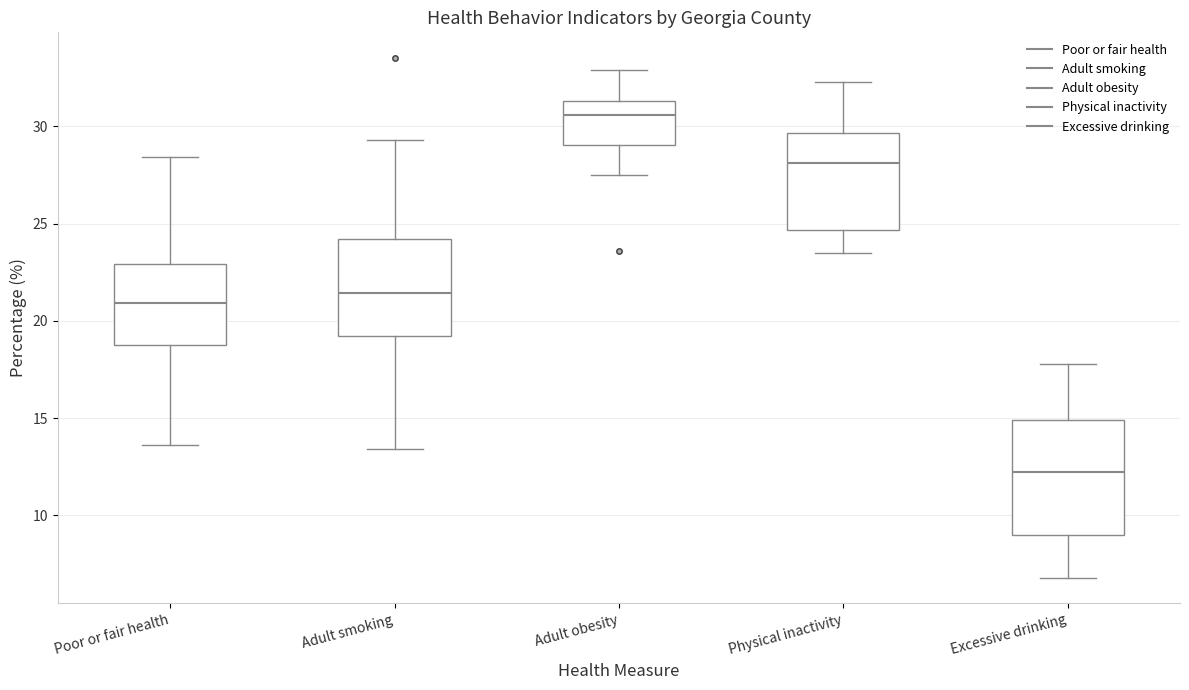

Which box has the lowest median line?

Excessive drinking